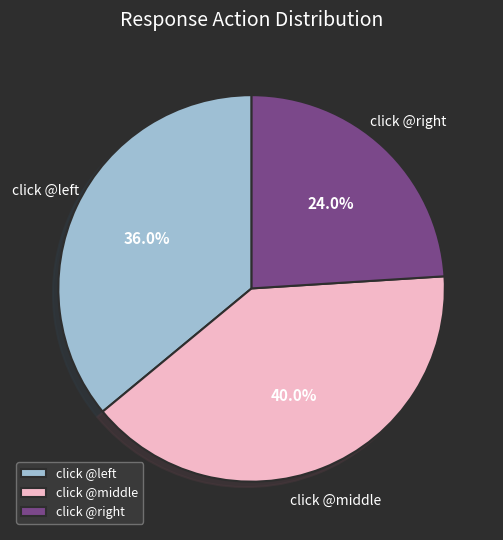

What percentage is NOT represented by click @middle?

60.0%